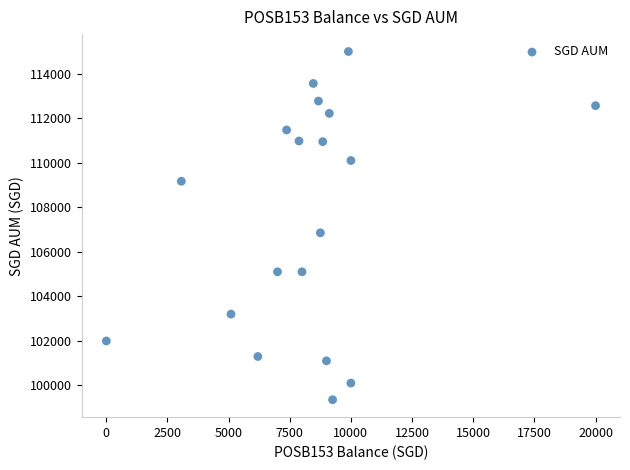

What Y value in the scatter plot is closest to 107182?

106859.5